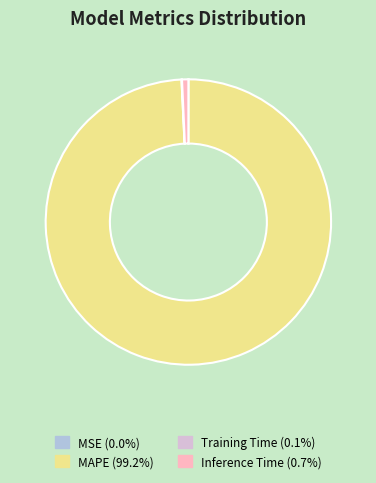

Is there a majority slice in this chart?

Yes